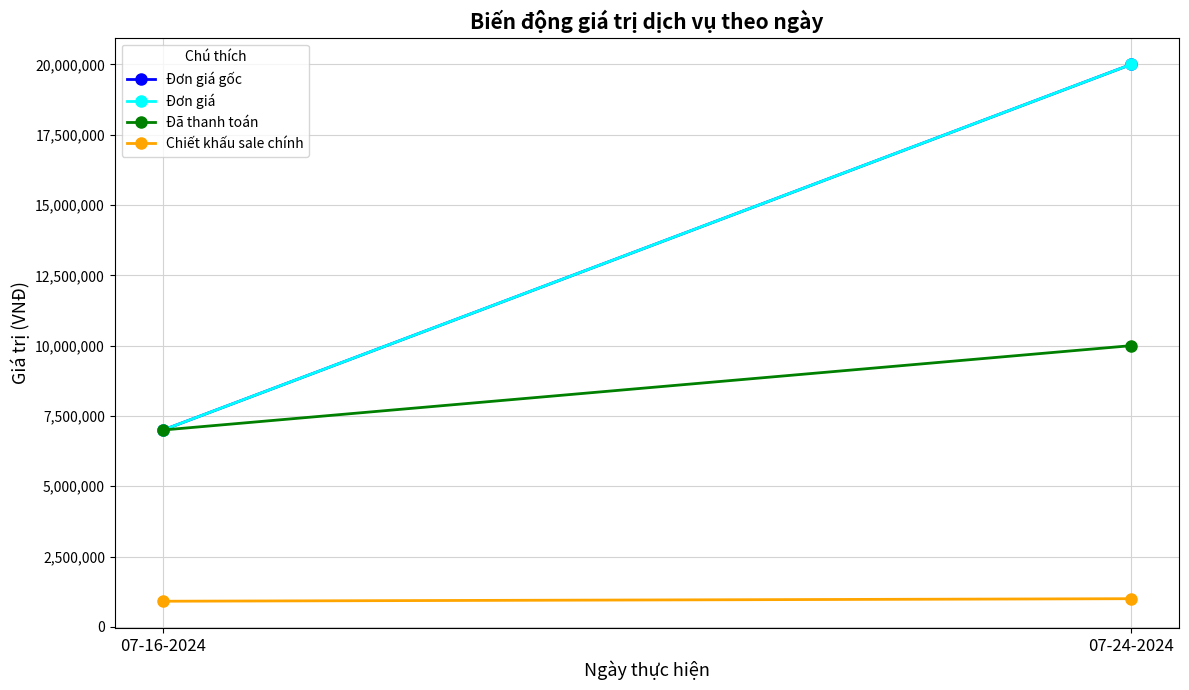

What is the difference between the Chiết khấu sale chính values at 07-24-2024 and 07-16-2024?

90000